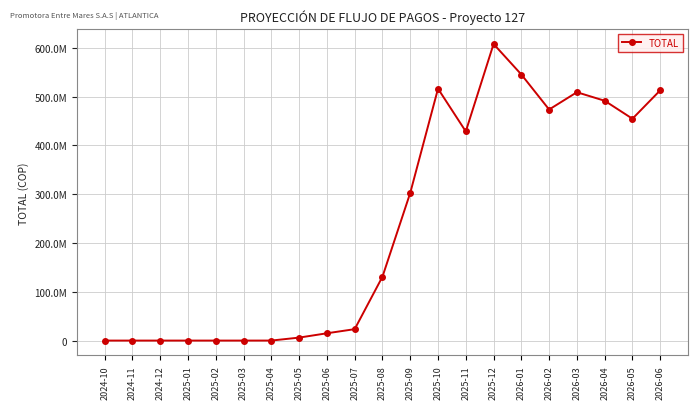

What is the greatest value displayed?

608059579